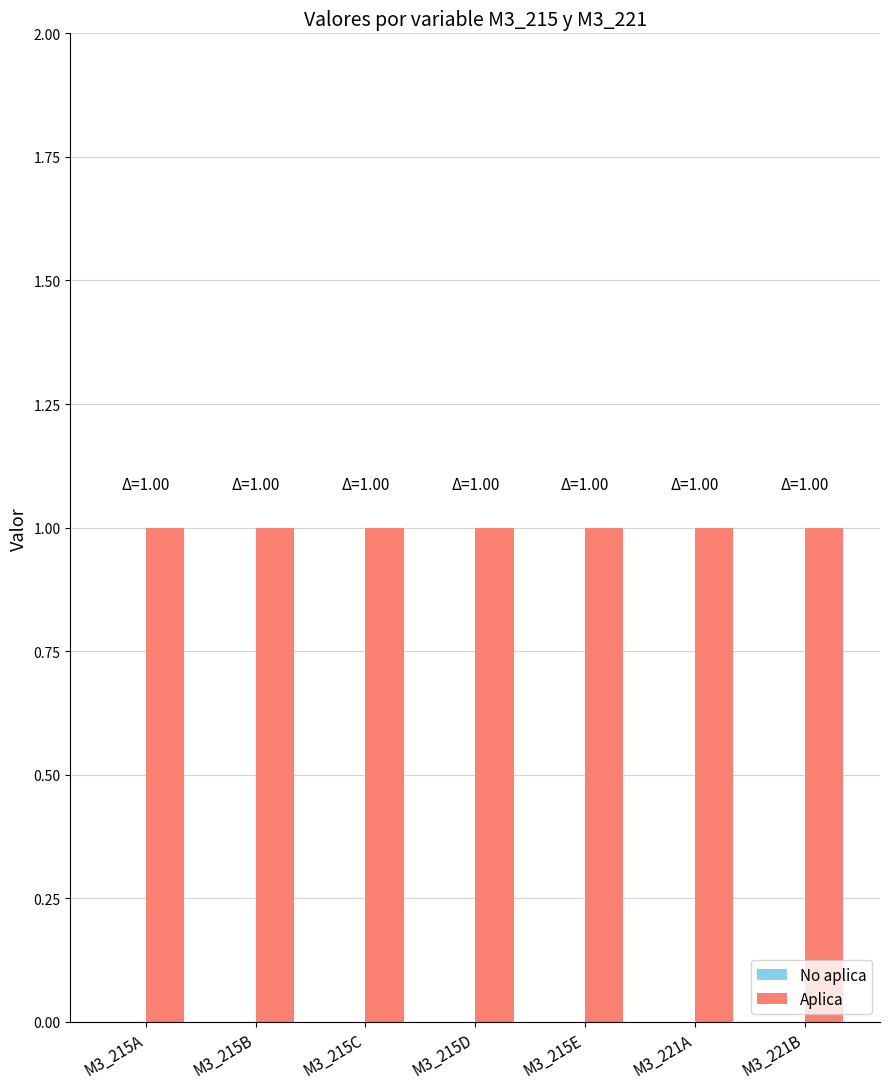

Where is No aplica nearest to the value 0?

M3_215A